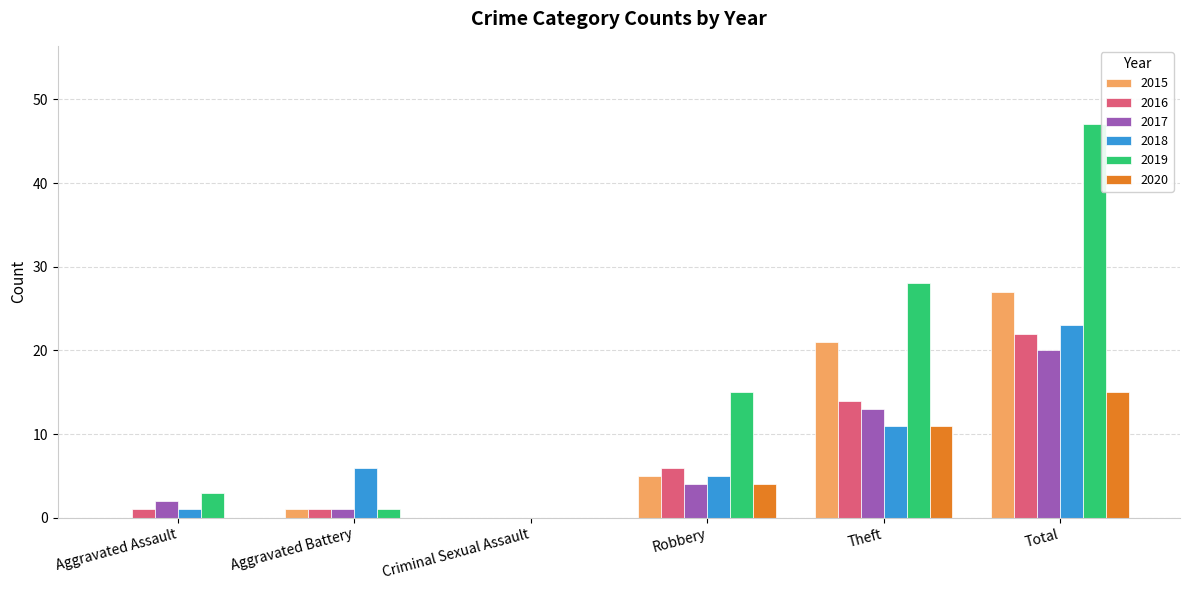

What is the total value across all series at Robbery?

39